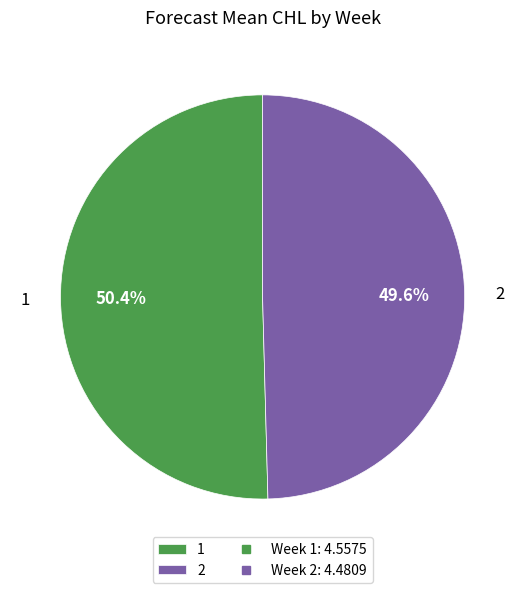

Which category has the biggest portion of the pie?

1